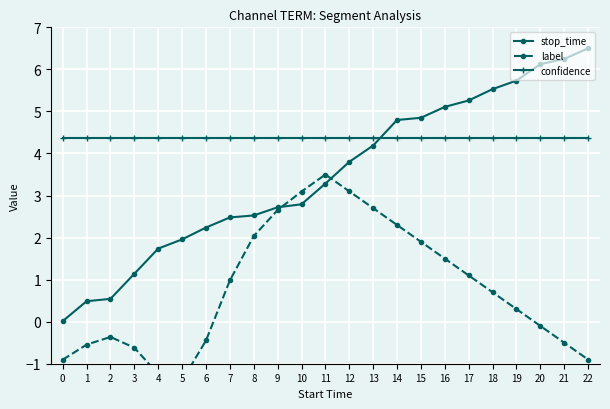

At which label is label closest to 1?

7